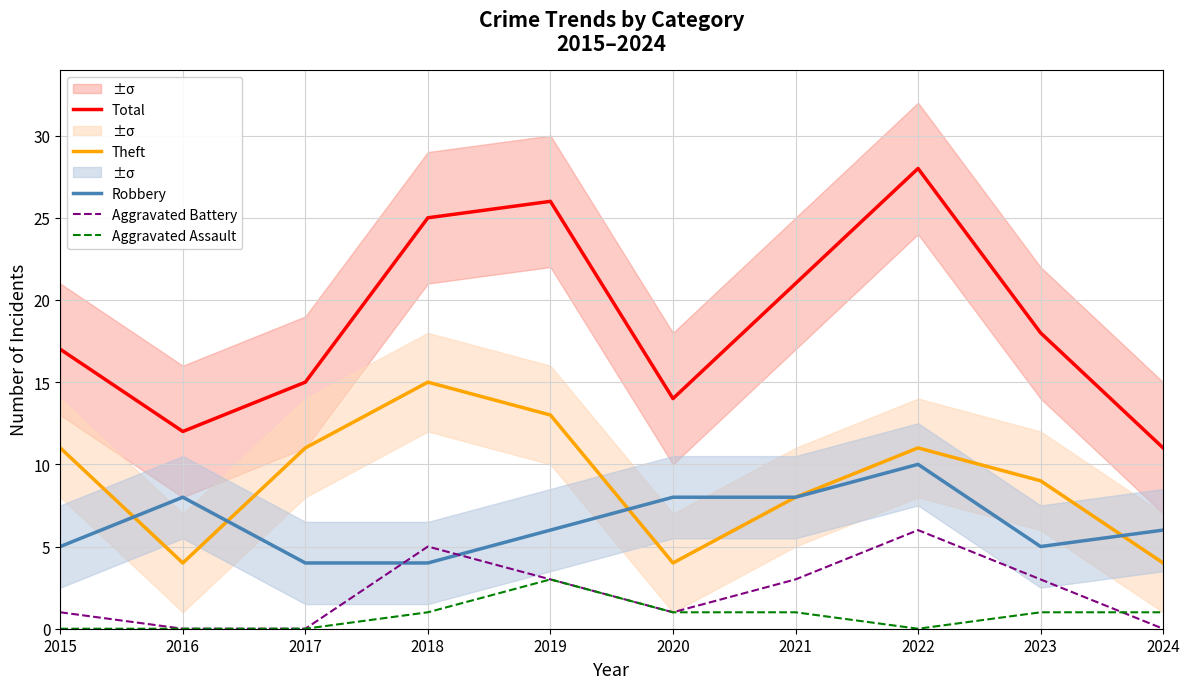

Which series has the largest total across all categories?

Total